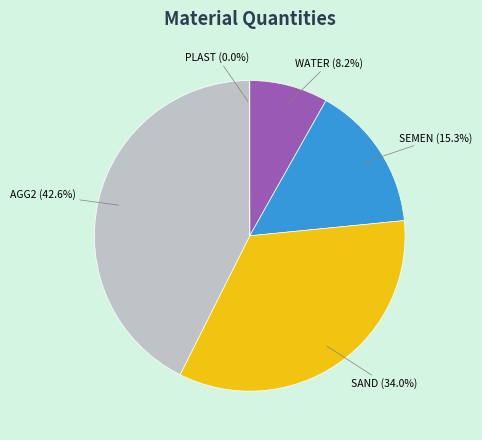

What portion of the pie excludes SEMEN?

84.7%